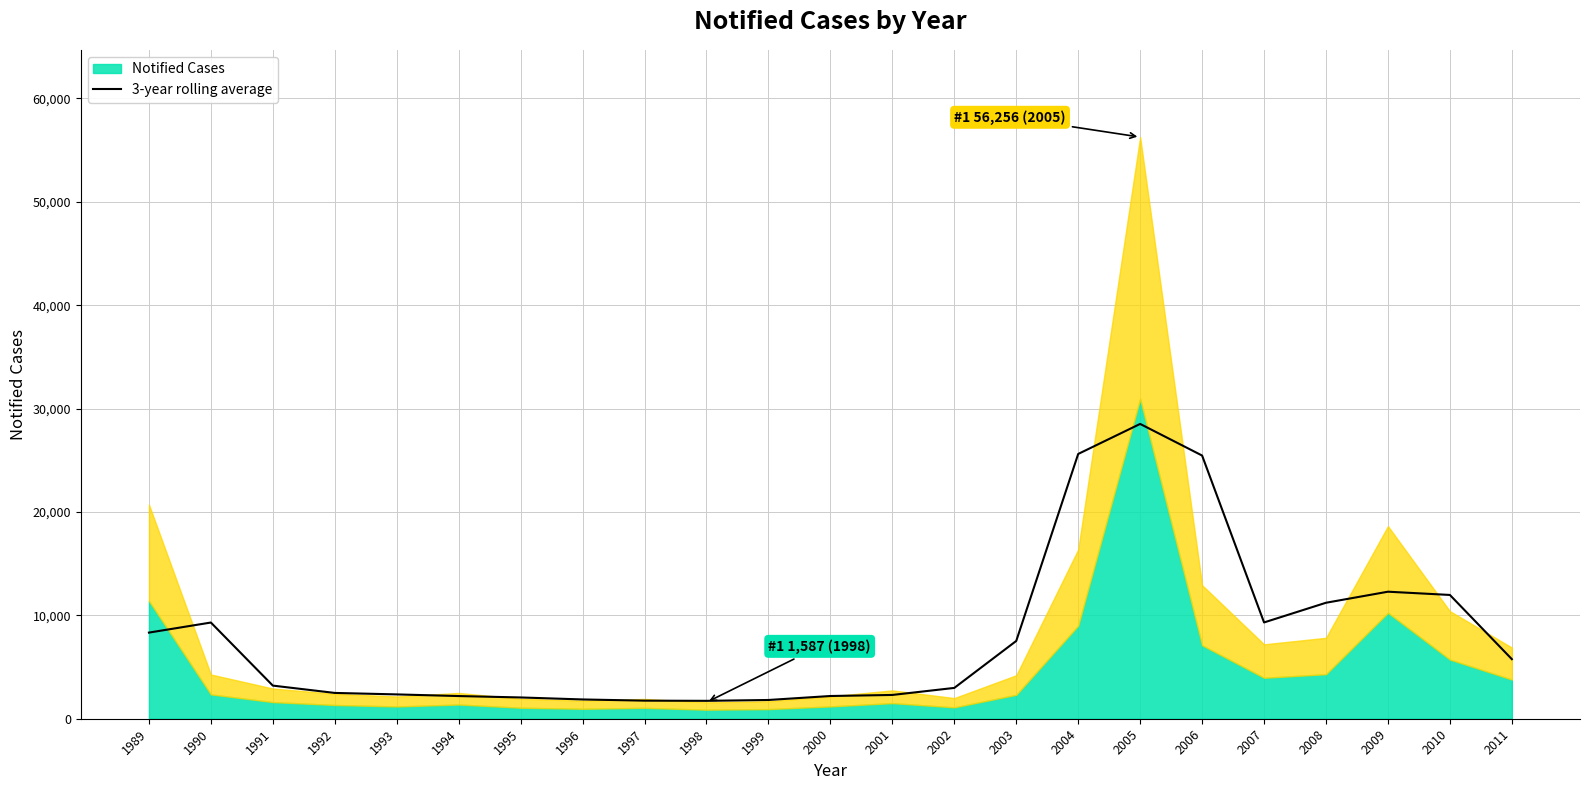

True or false: 3-year rolling average has a value of 2058.0 at 1995.

True